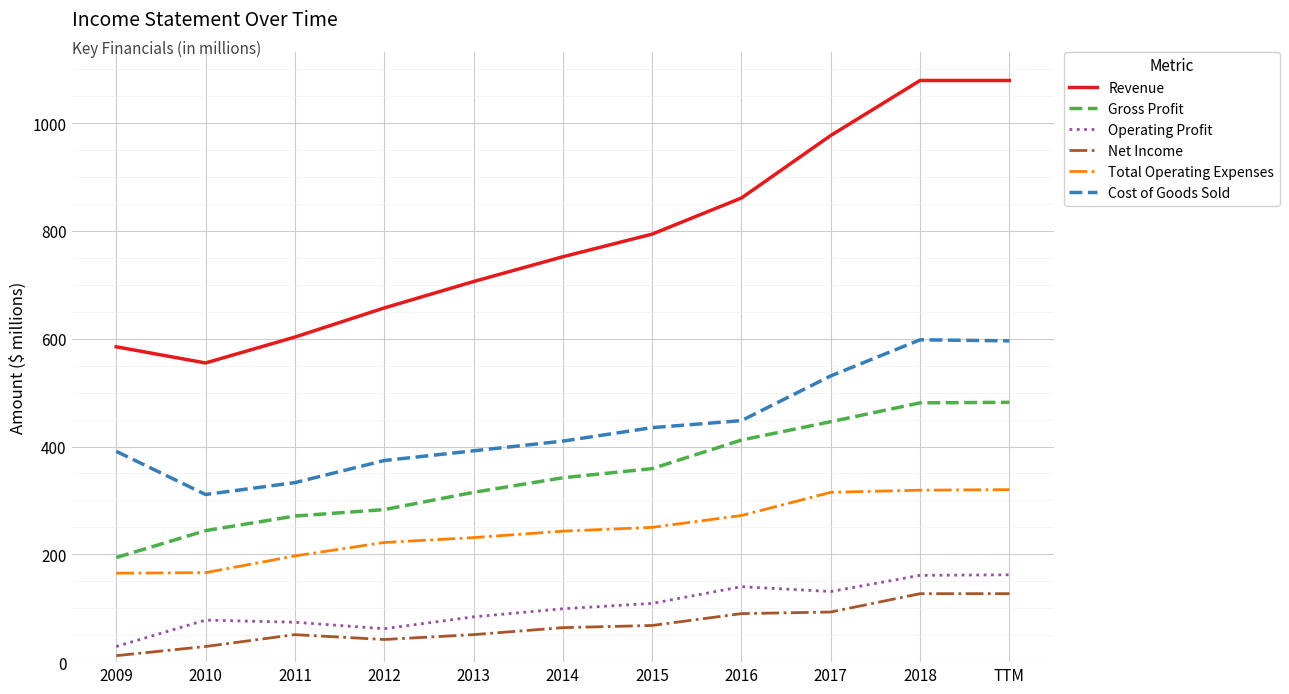

The Cost of Goods Sold series shows 234 at TTM. True or false?

False